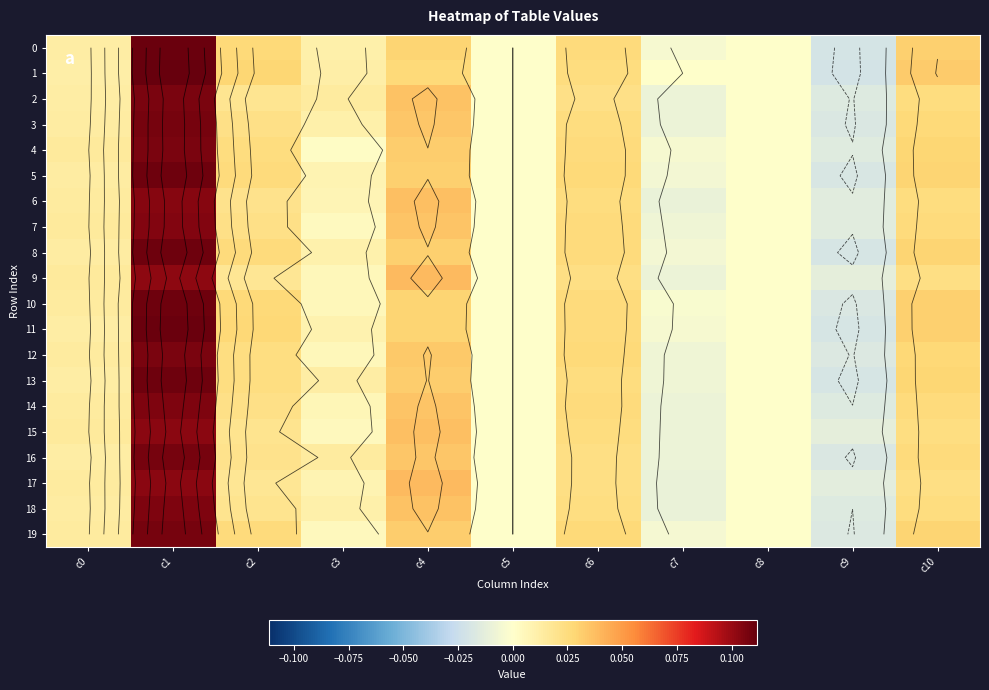

True or false: 0 has a value of 0.0 at c8.

True